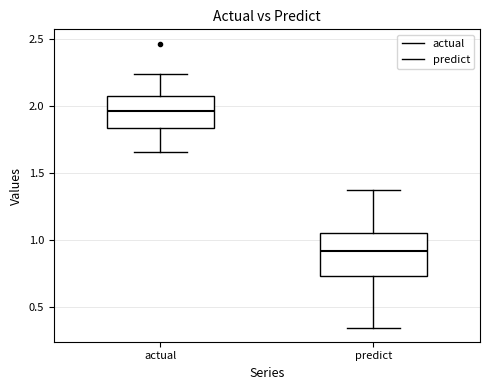

Which box has the highest median line?

actual